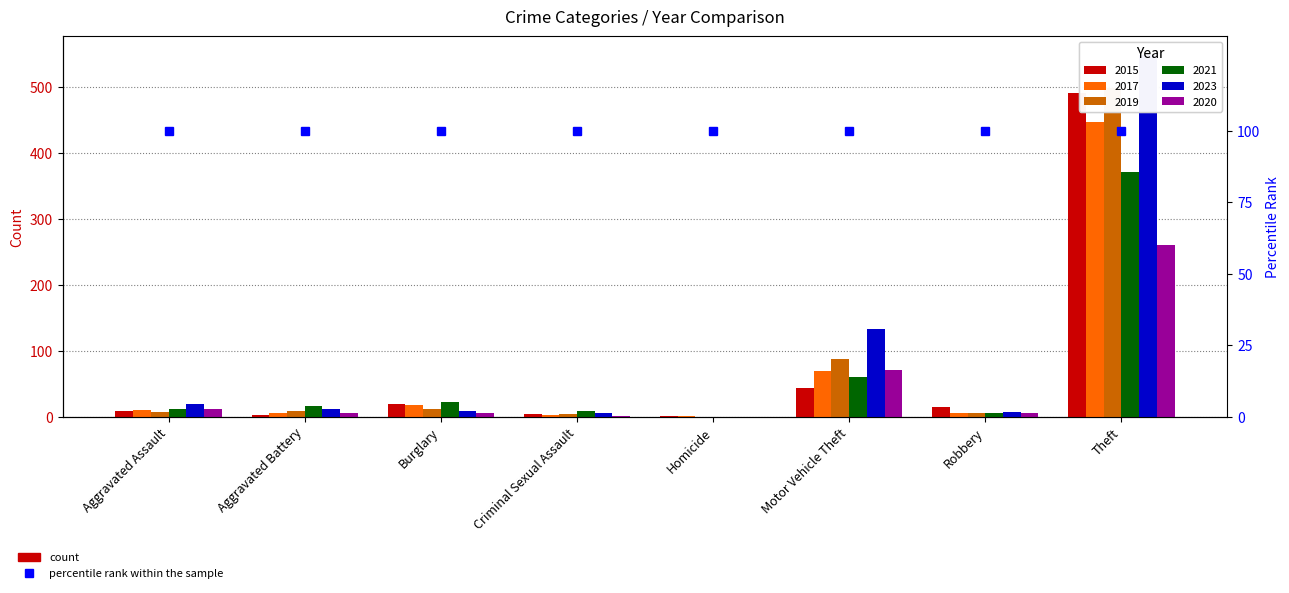

At Homicide, list the series in order from smallest to largest.

2019, 2021, 2023, 2020, 2015, 2017